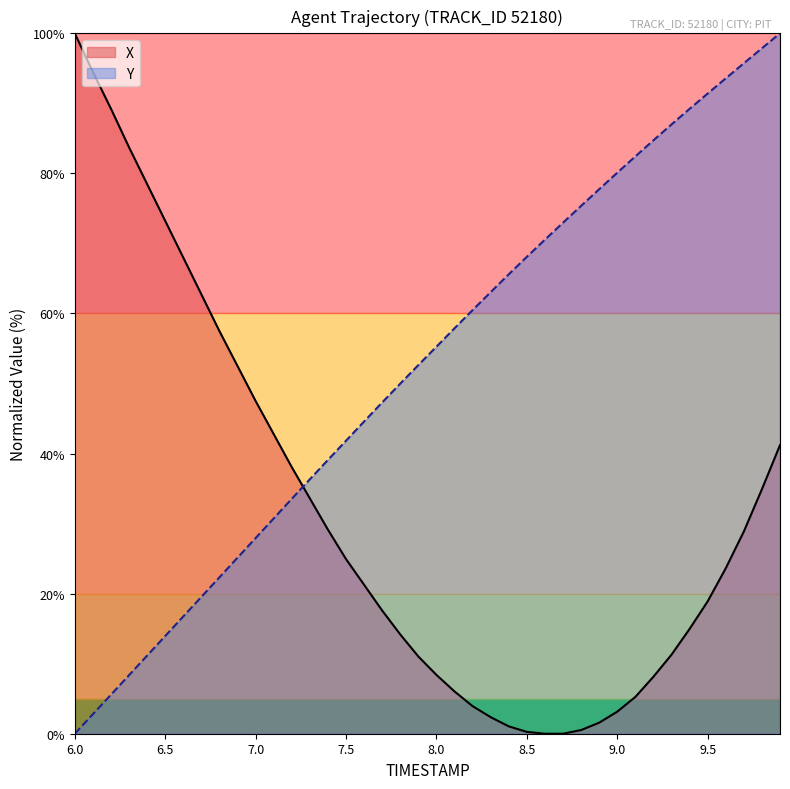

What value does the X series have at 6.5?

73.2